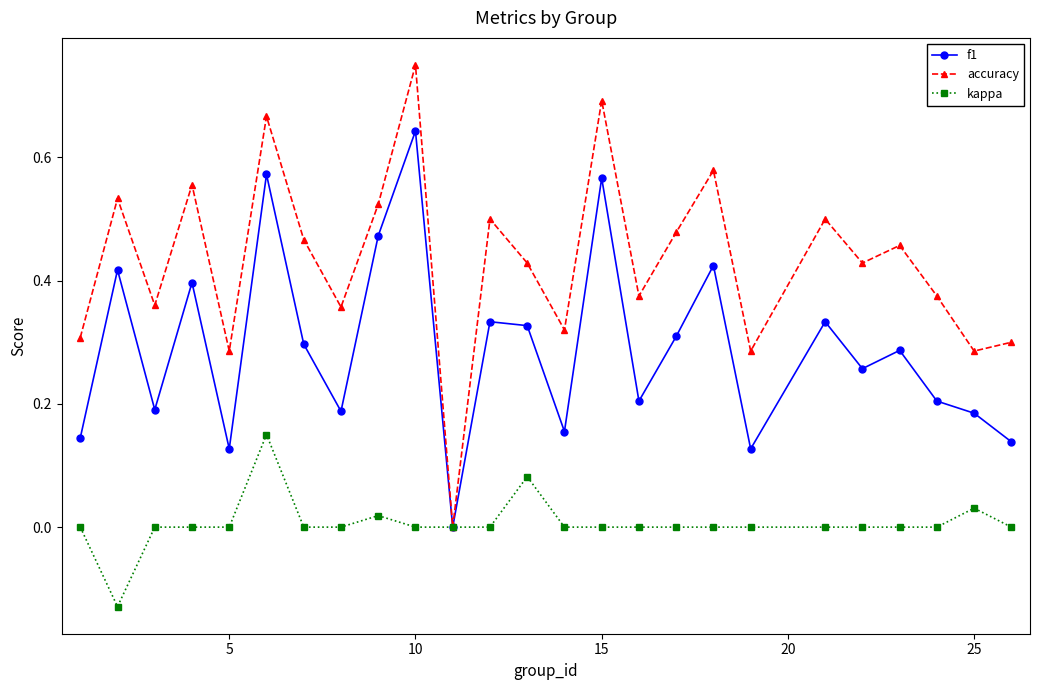

Which series has the largest total across all categories?

accuracy